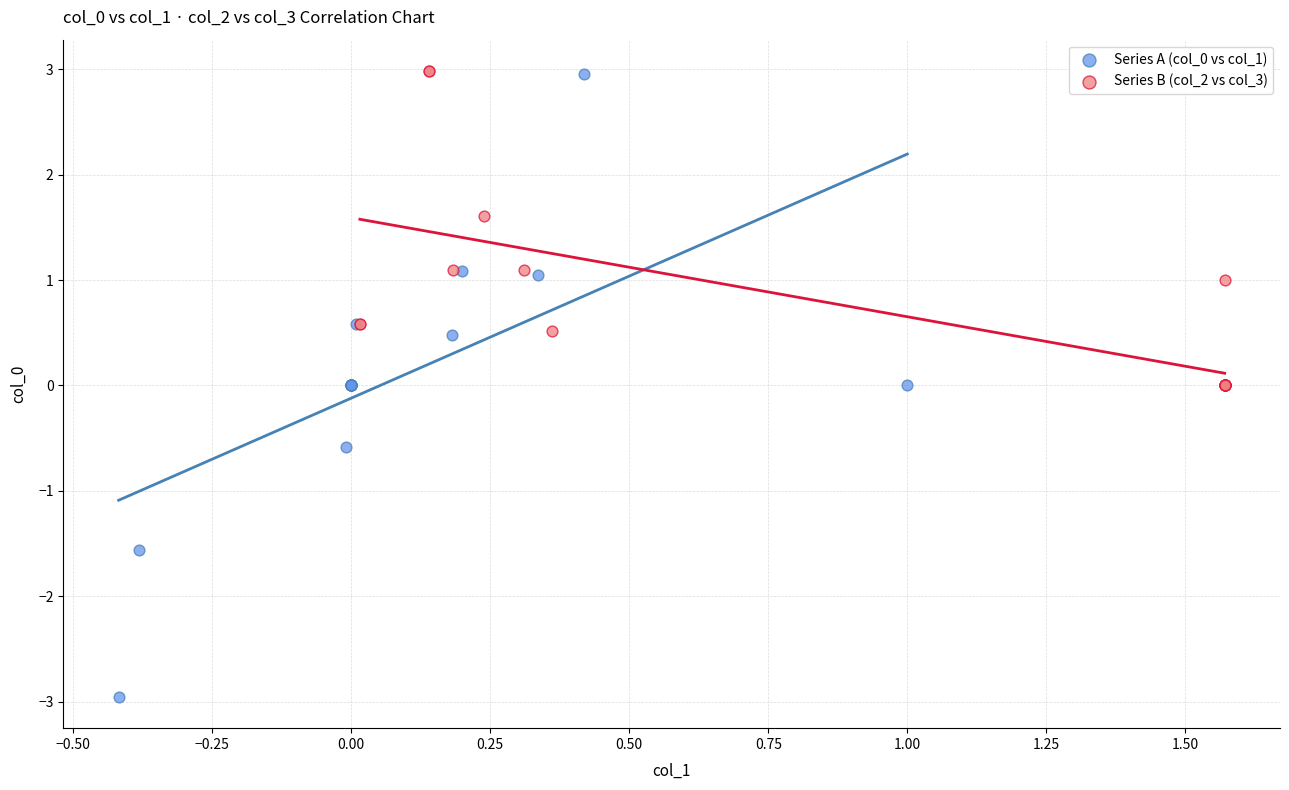

Which series has the widest spread of Y values?

Series A (col_0 vs col_1)